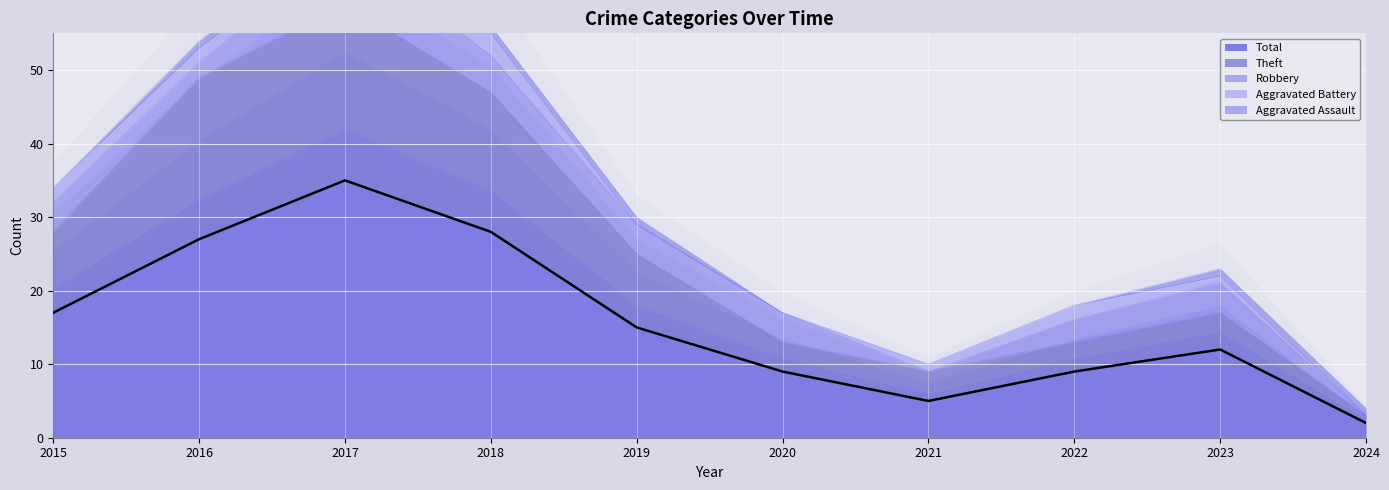

After their last crossing, which series has the higher values: Robbery or Aggravated Assault?

Aggravated Assault